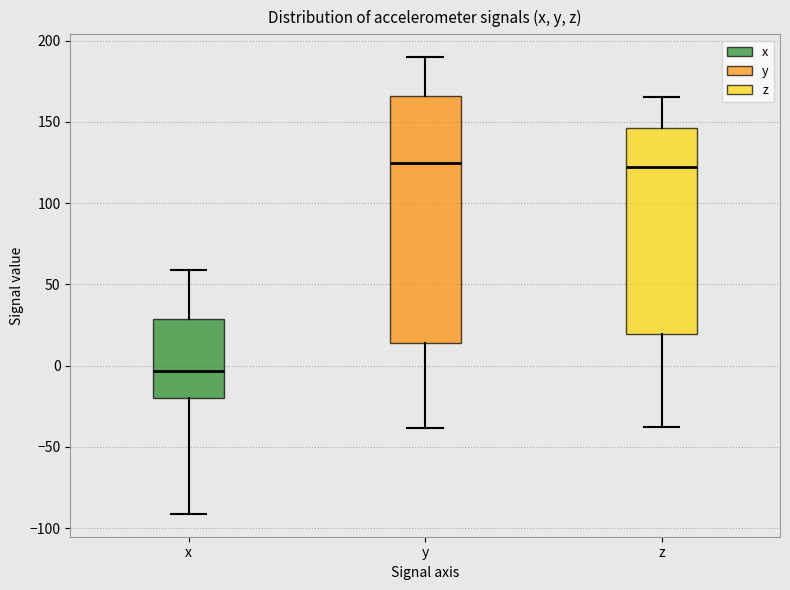

Where does the upper whisker of the box for y end on the y-axis? The values are not printed on the chart, so give them approximately, as read against the axis.

190